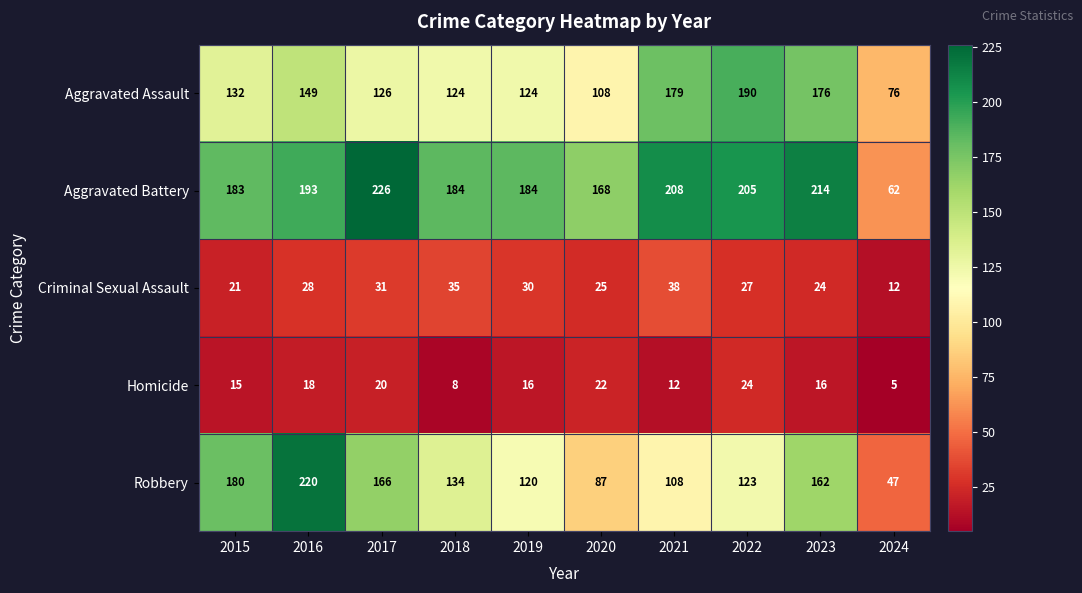

How many data points does each series have?

10